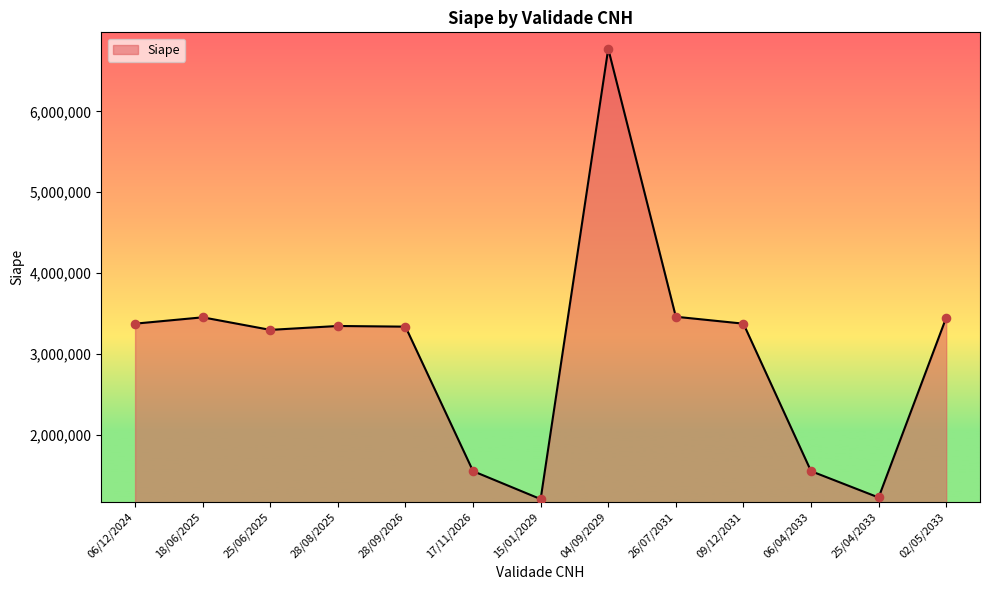

What is the ratio of the value at 17/11/2026 to the value at 06/04/2033?

1.0